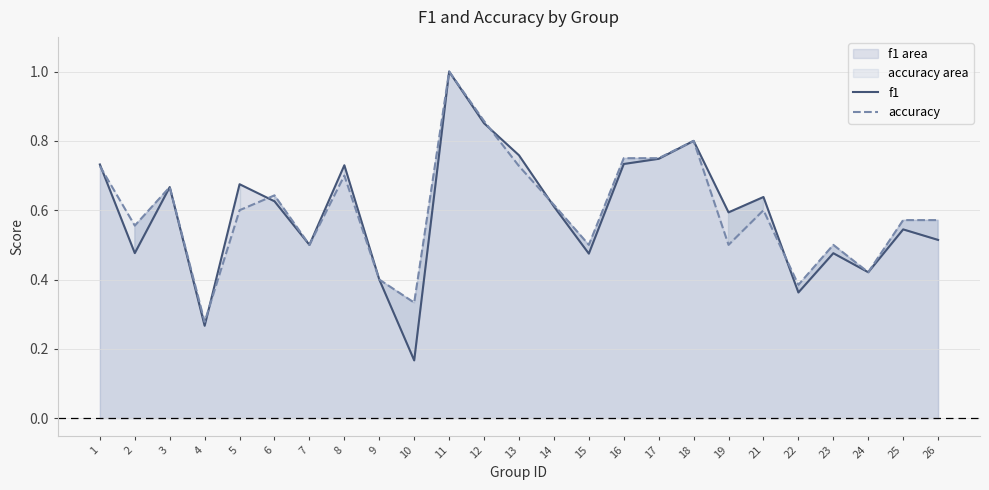

Does the chart display data point markers on the line(s)?

No